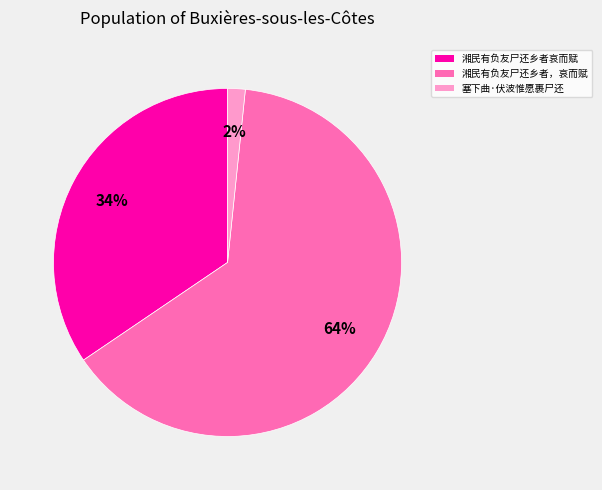

To the nearest percent, what is the difference between the largest and smallest slice percentages?

62%